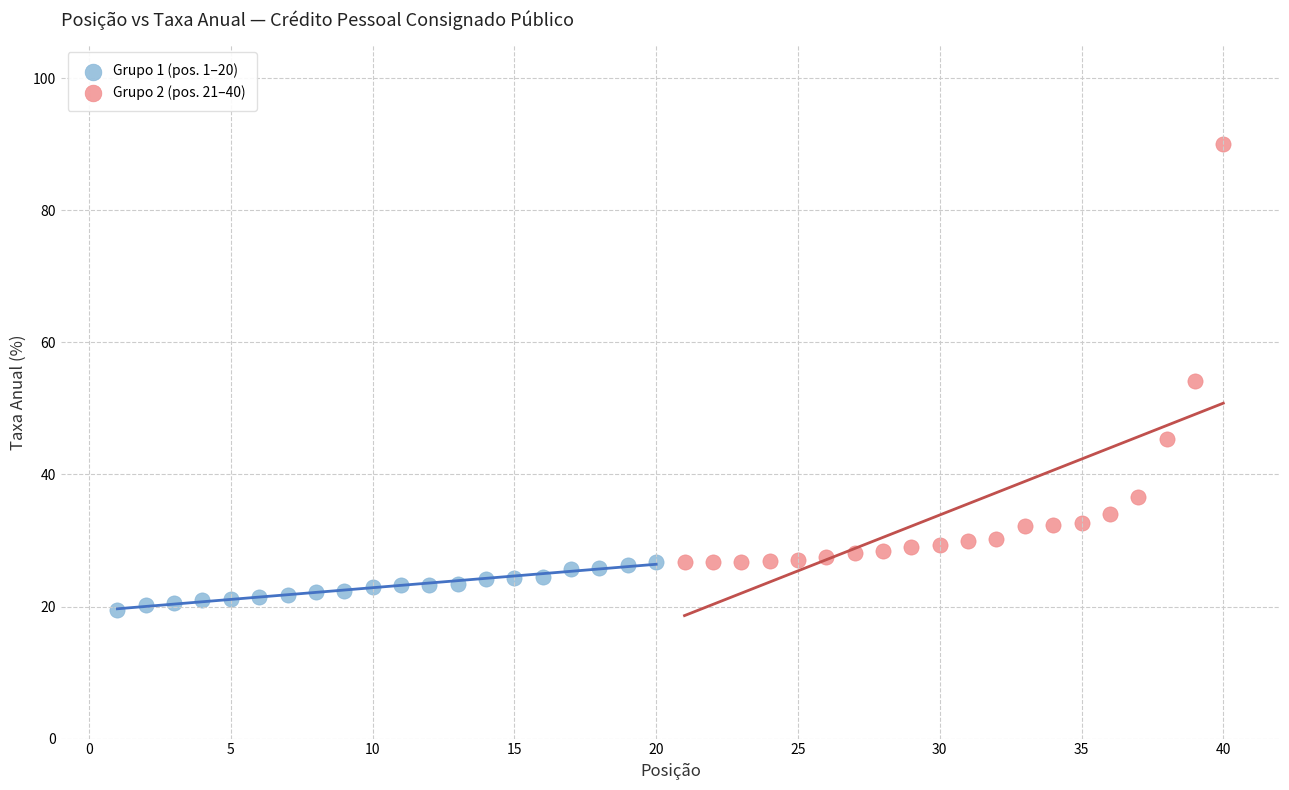

Which series reaches the maximum Y coordinate?

Grupo 2 (pos. 21–40)